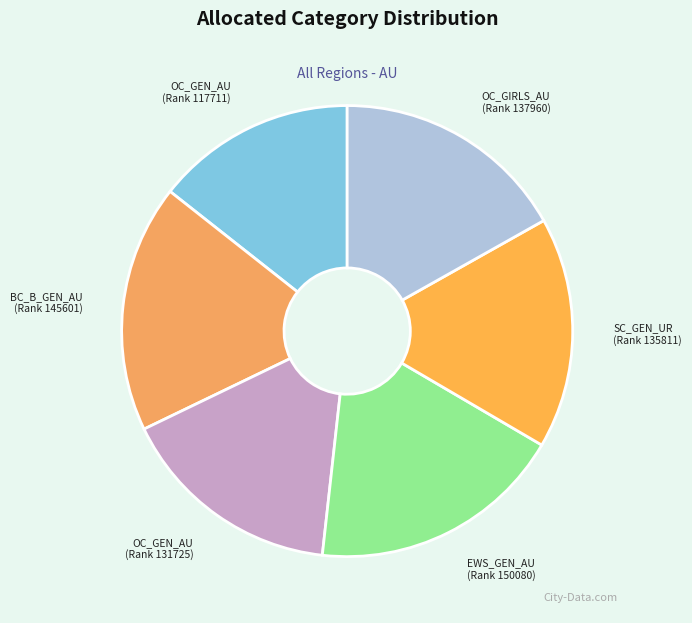

To the nearest percent, what is the difference between the largest and smallest slice percentages?

4%